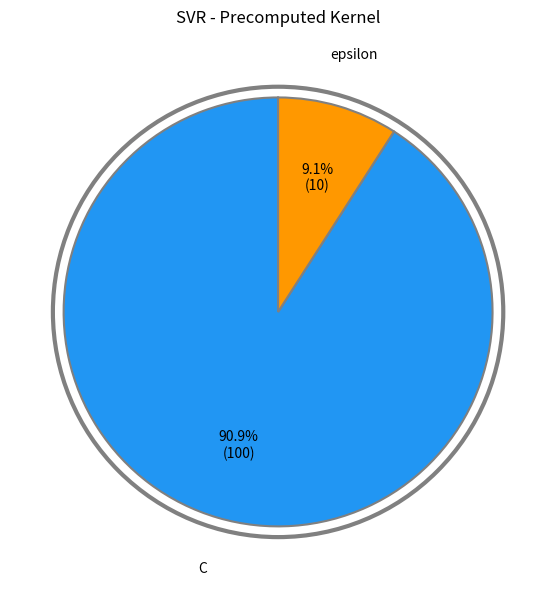

How many slices are in this pie chart?

2